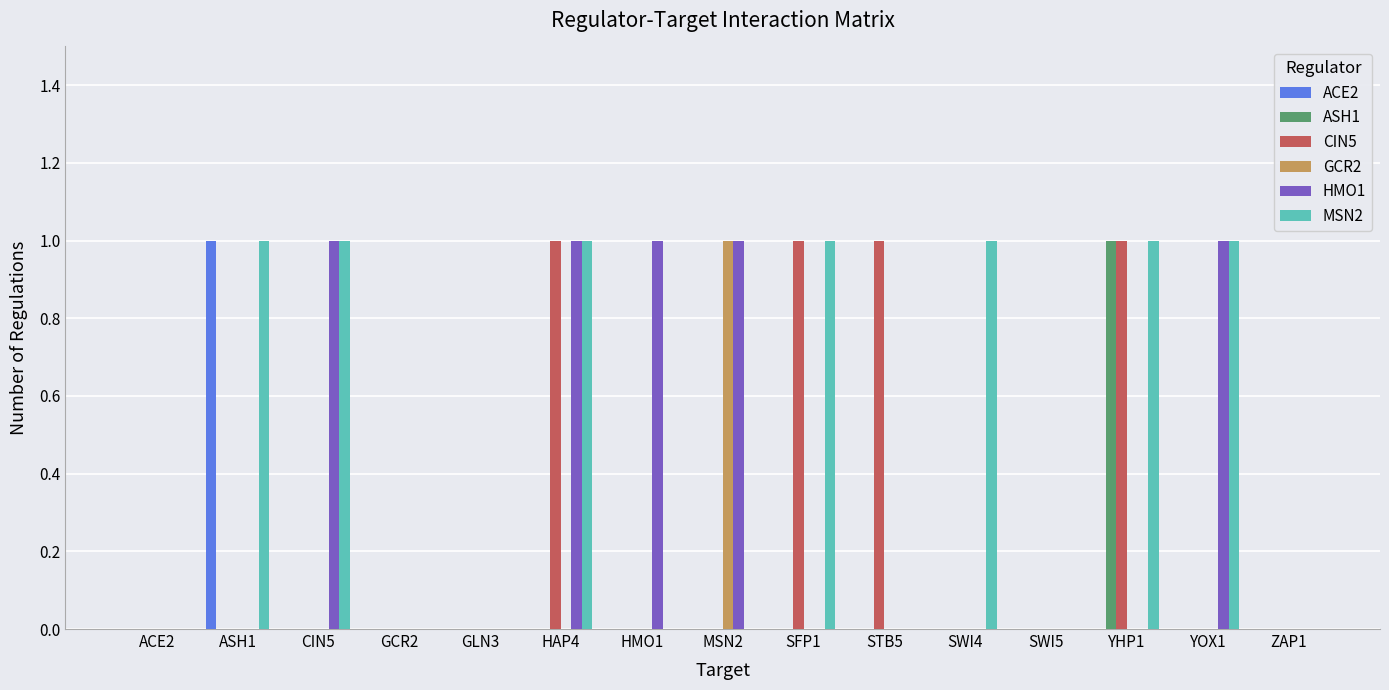

Reading right to left, transcribe all the data shown in this chart.

ACE2: ZAP1=0	YOX1=0	YHP1=0	SWI5=0	SWI4=0	STB5=0	SFP1=0	MSN2=0	HMO1=0	HAP4=0	GLN3=0	GCR2=0	CIN5=0	ASH1=1	ACE2=0
ASH1: ZAP1=0	YOX1=0	YHP1=1	SWI5=0	SWI4=0	STB5=0	SFP1=0	MSN2=0	HMO1=0	HAP4=0	GLN3=0	GCR2=0	CIN5=0	ASH1=0	ACE2=0
CIN5: ZAP1=0	YOX1=0	YHP1=1	SWI5=0	SWI4=0	STB5=1	SFP1=1	MSN2=0	HMO1=0	HAP4=1	GLN3=0	GCR2=0	CIN5=0	ASH1=0	ACE2=0
GCR2: ZAP1=0	YOX1=0	YHP1=0	SWI5=0	SWI4=0	STB5=0	SFP1=0	MSN2=1	HMO1=0	HAP4=0	GLN3=0	GCR2=0	CIN5=0	ASH1=0	ACE2=0
HMO1: ZAP1=0	YOX1=1	YHP1=0	SWI5=0	SWI4=0	STB5=0	SFP1=0	MSN2=1	HMO1=1	HAP4=1	GLN3=0	GCR2=0	CIN5=1	ASH1=0	ACE2=0
MSN2: ZAP1=0	YOX1=1	YHP1=1	SWI5=0	SWI4=1	STB5=0	SFP1=1	MSN2=0	HMO1=0	HAP4=1	GLN3=0	GCR2=0	CIN5=1	ASH1=1	ACE2=0